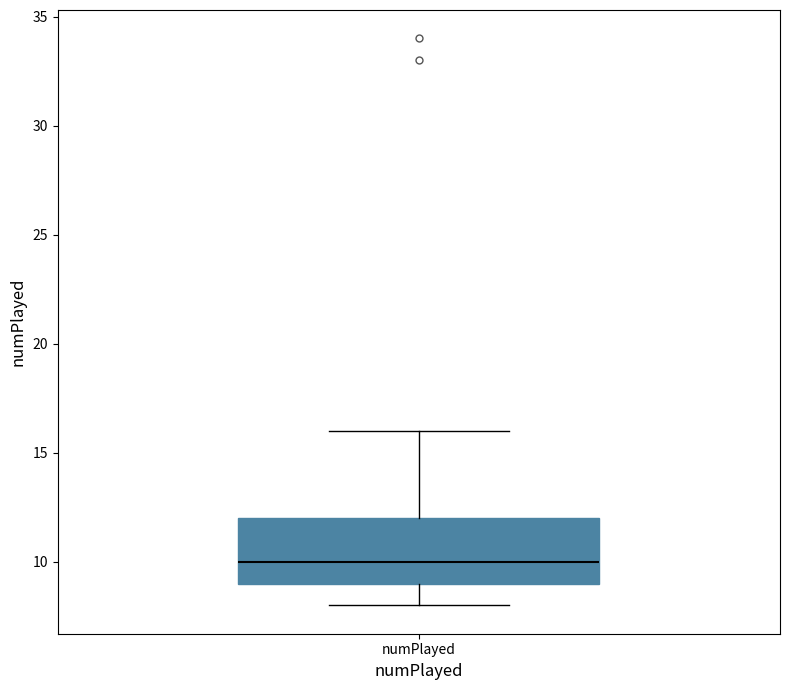

Transcribe this box plot: give where the median line is, the range the box spans, and where the two whiskers end, as read against the y-axis. The values are not printed on the chart, so give them approximately, as read against the axis.

median 10, box 9 to 12, whiskers 8 to 16